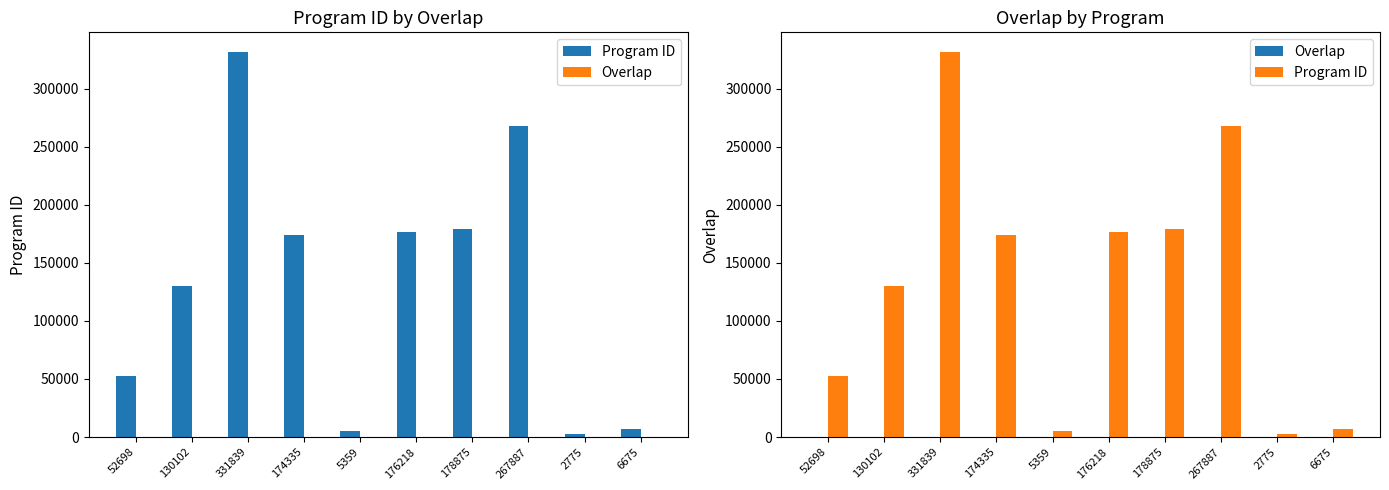

What is the label of the 10th bar from the right?

52698